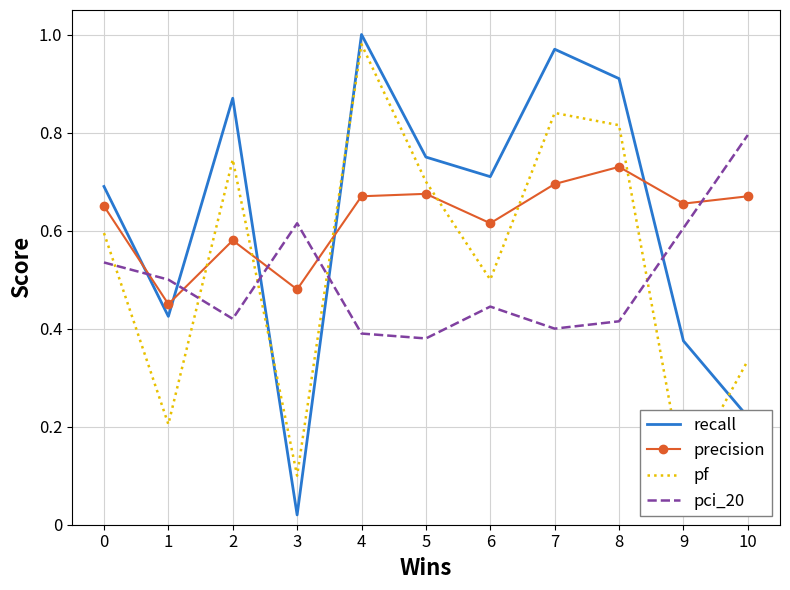

Where do pci_20 and precision first cross each other?

0 and 1